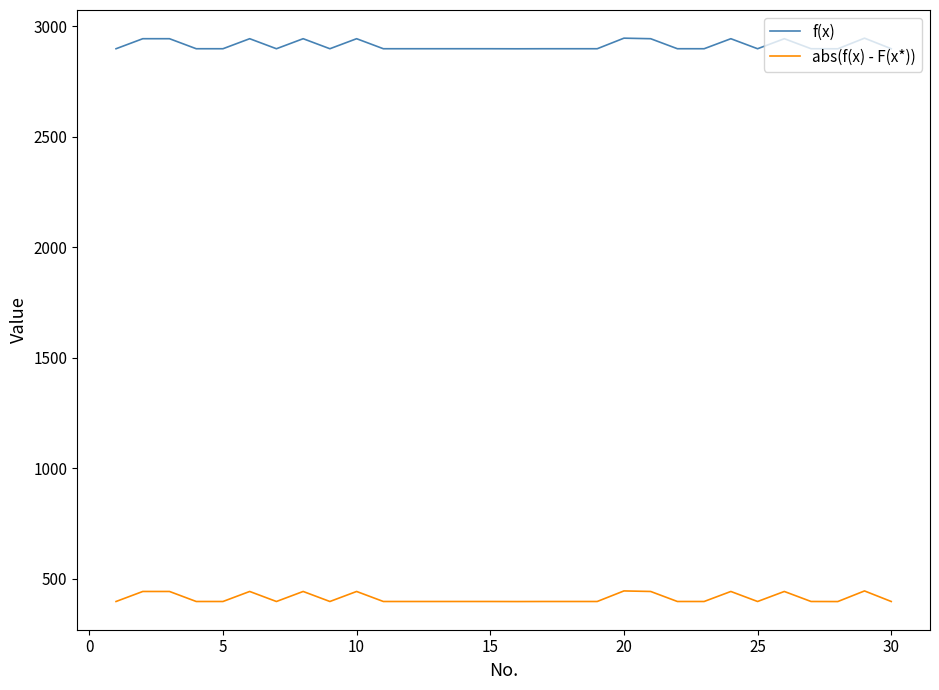

List the series in order of their overall mean, highest first.

f(x), abs(f(x) - F(x*))